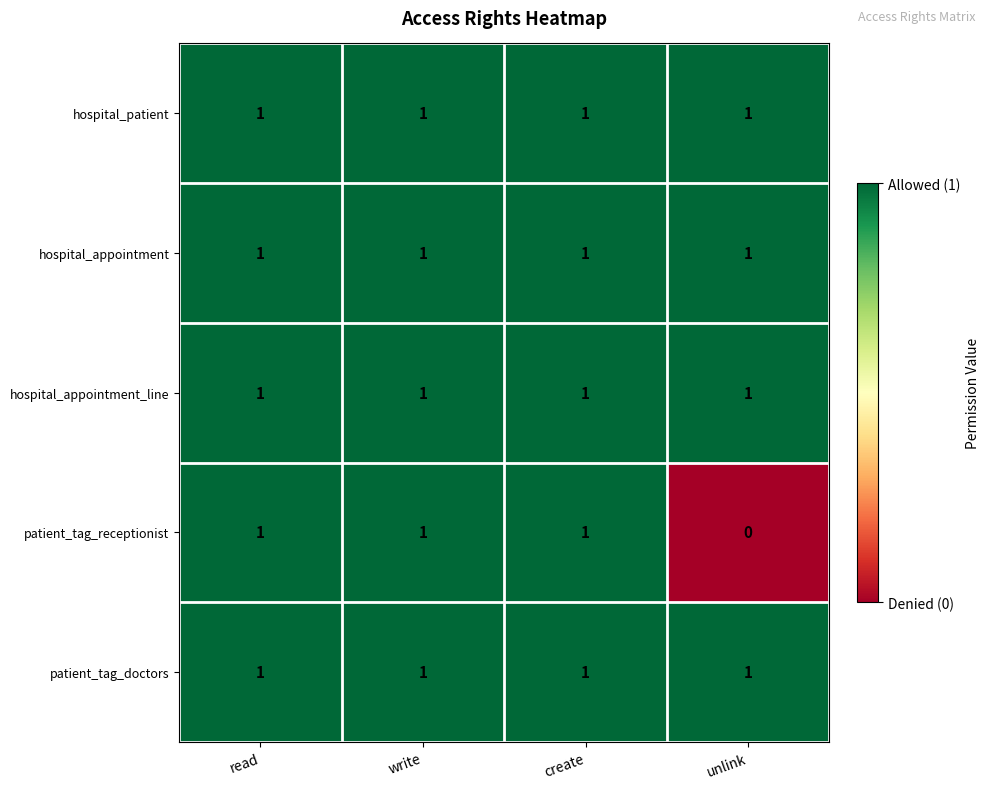

At how many categories does at least one series exceed 0?

4